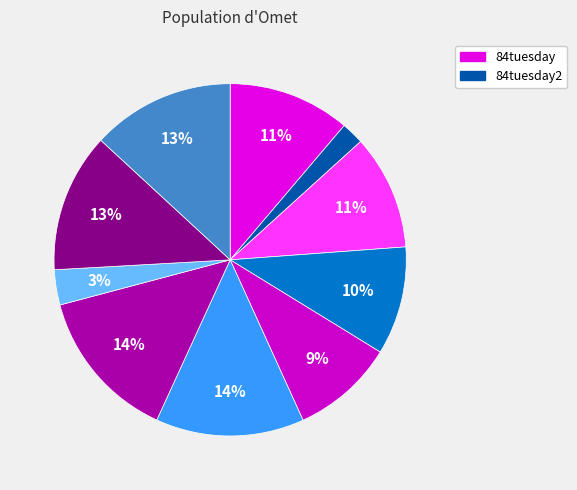

Which slice is the smallest?

84tuesday2